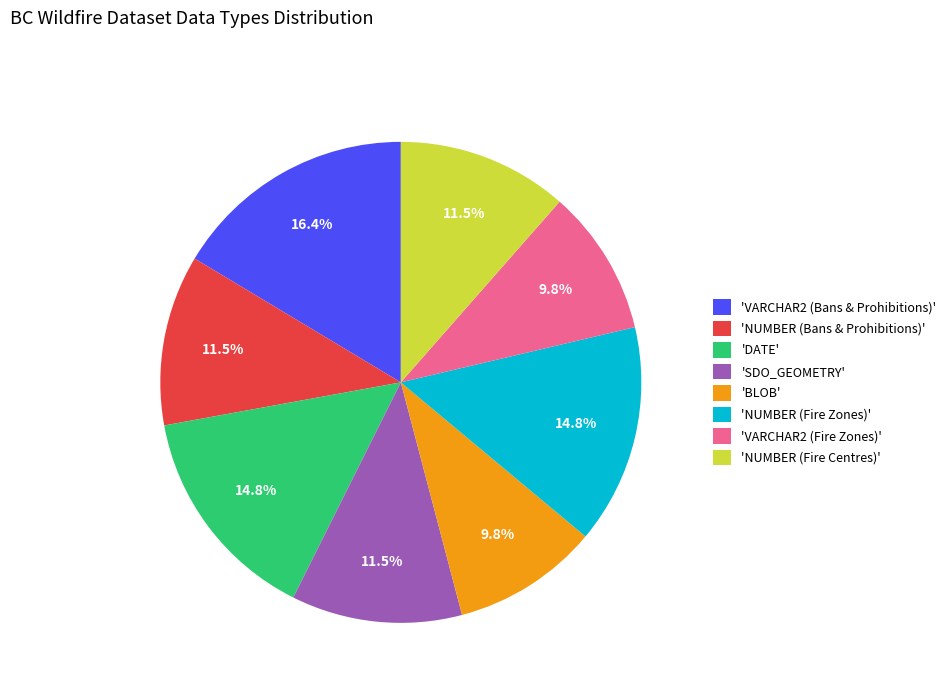

Approximately how many times larger is the value at 'SDO_GEOMETRY' compared to 'DATE'?

0.8